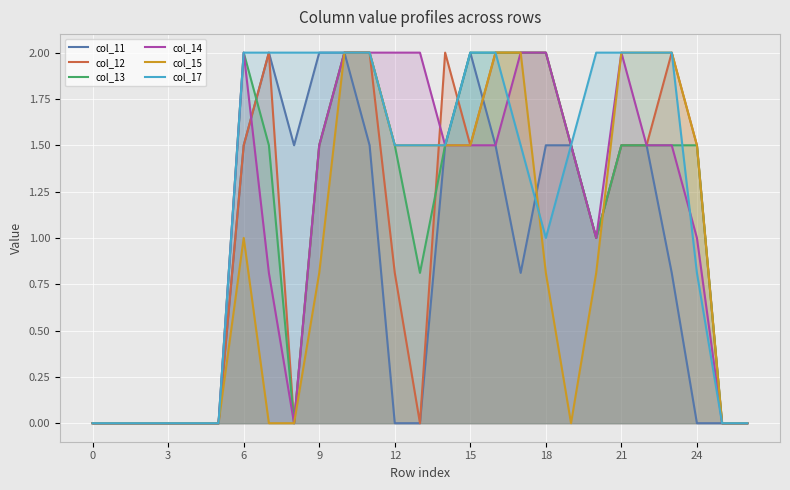

The col_13 series shows 1.5 at 12. True or false?

True